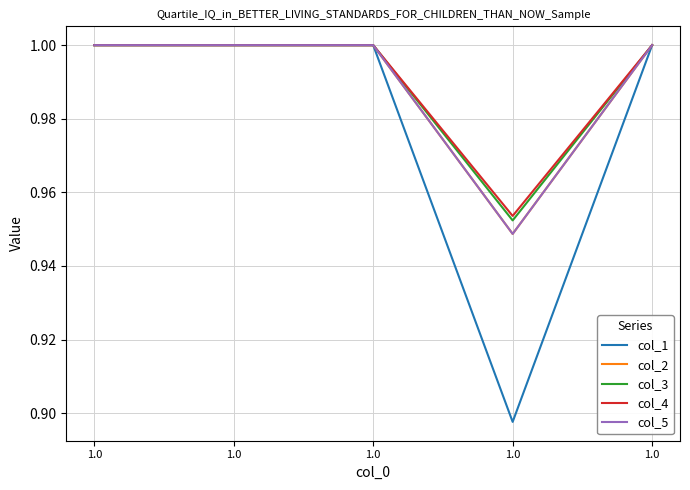

List the labels in order of col_3 value, largest first.

1.0, 1.0, 1.0, 1.0, 1.0